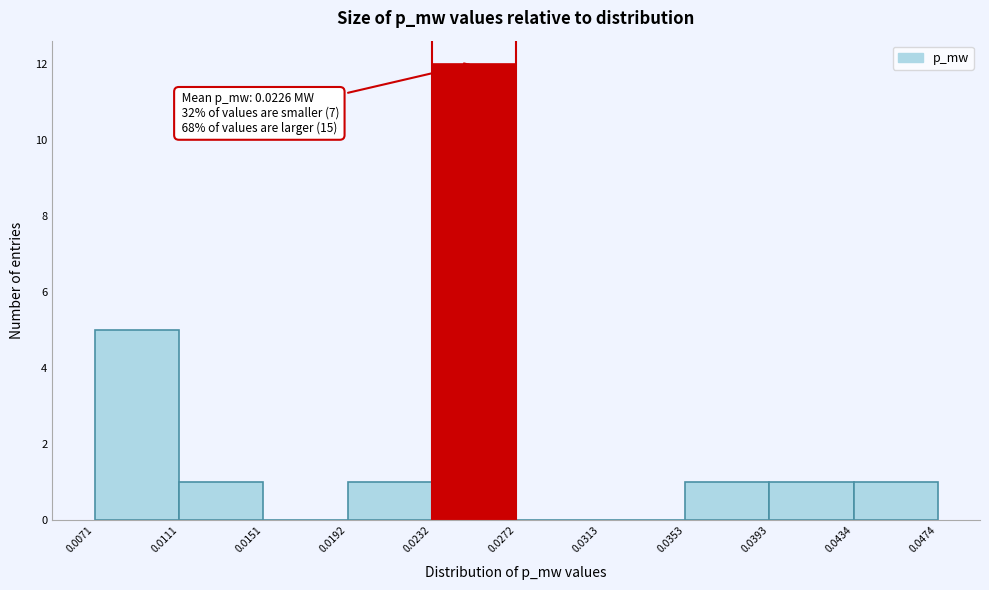

Over which range of the x-axis is the bar tallest?

0.0232 to 0.0272